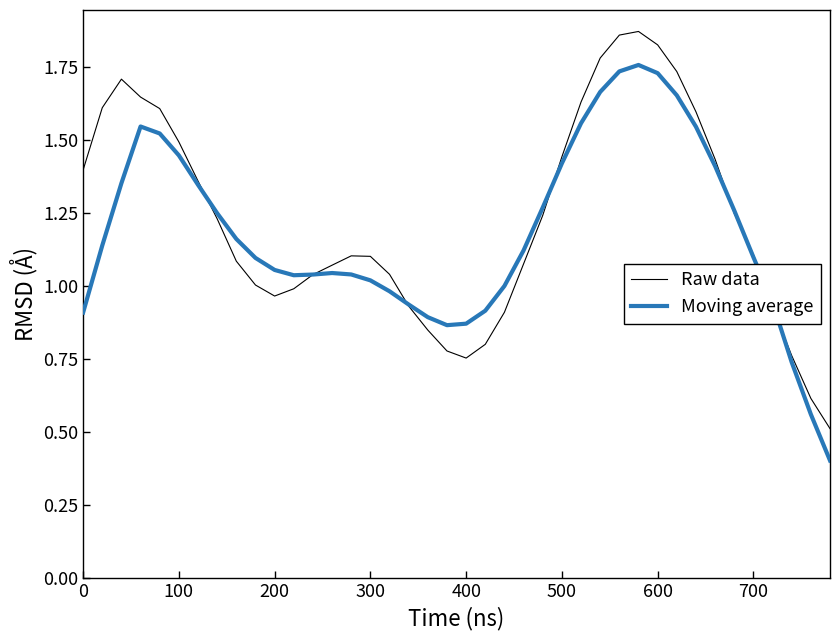

List the series in order of their peak value, highest first.

Raw data, Moving average